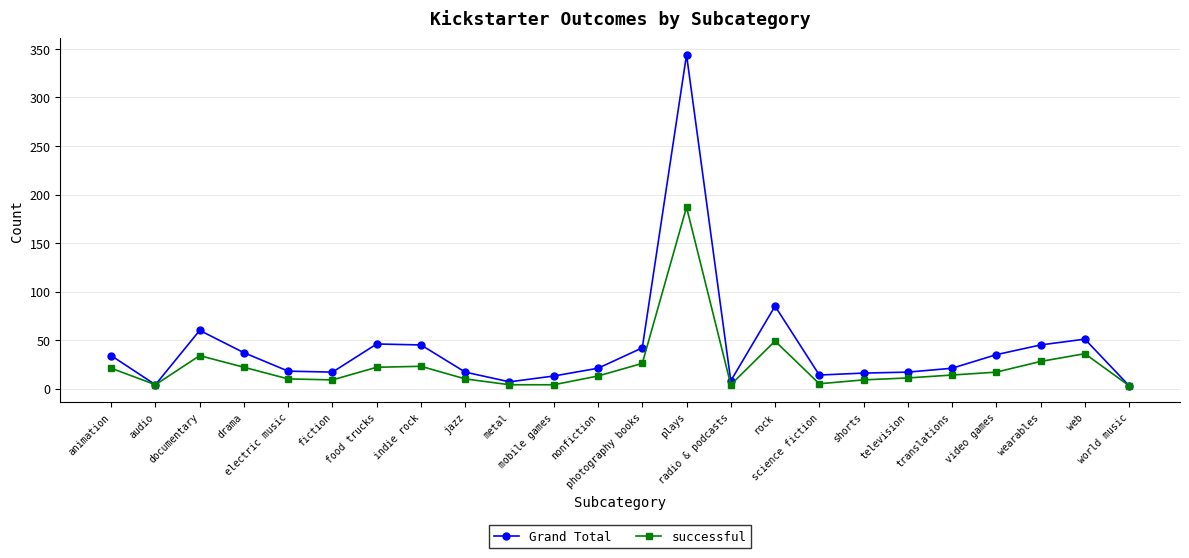

What is the maximum value shown in the chart?

344